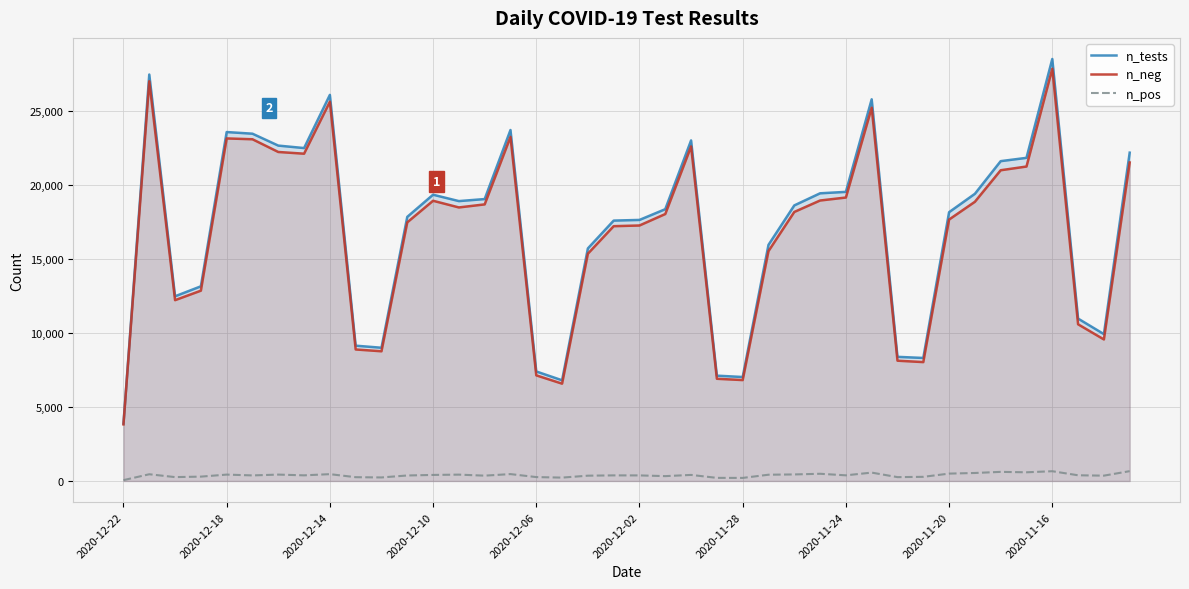

Rank the series by their maximum value, from lowest to highest.

n_pos, n_neg, n_tests